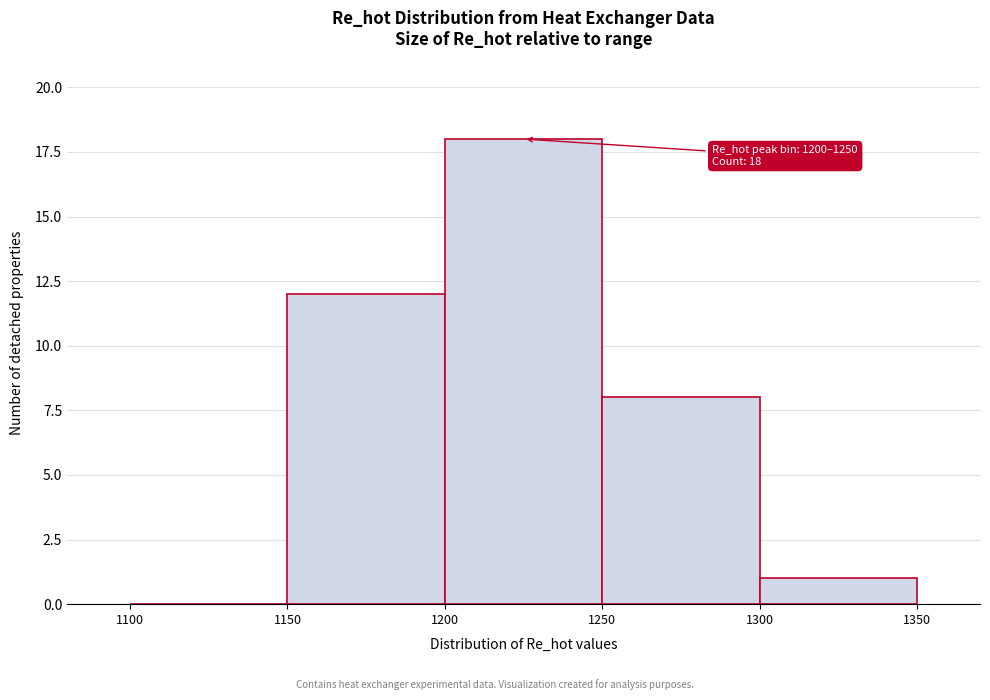

Which range on the x-axis has the tallest bar?

1200 to 1250